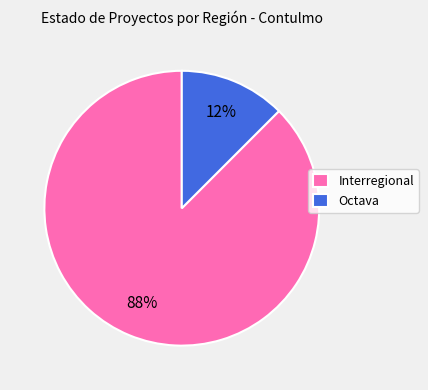

Combined, do Interregional and Octava account for over 50%?

Yes